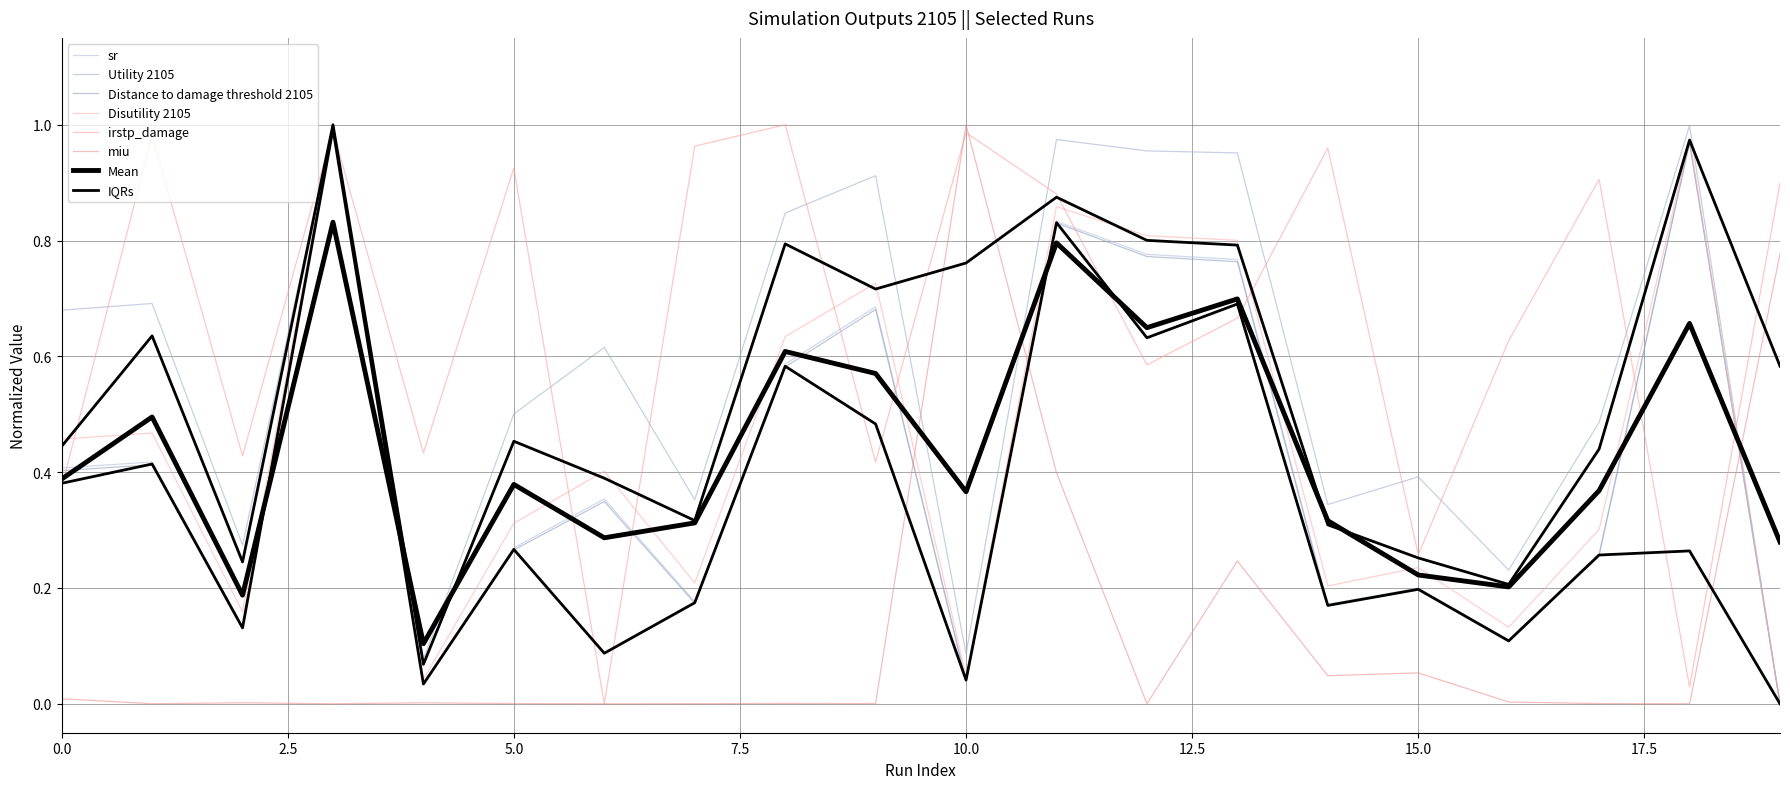

Rank the categories by miu value from highest to lowest.

10, 19, 11, 13, 15, 14, 0, 16, 2, 4, 8, 5, 17, 9, 12, 7, 1, 6, 3, 18